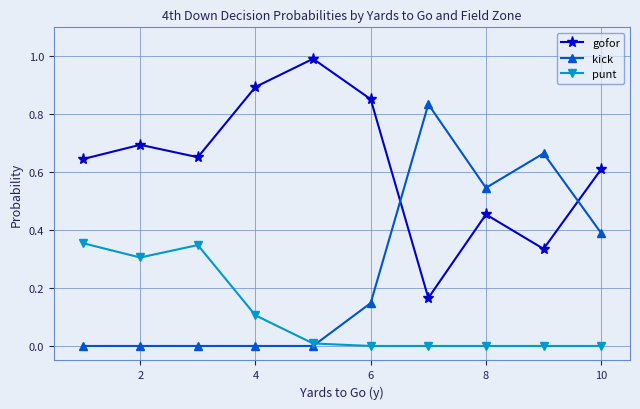

How many interior local valleys does the gofor series have?

3